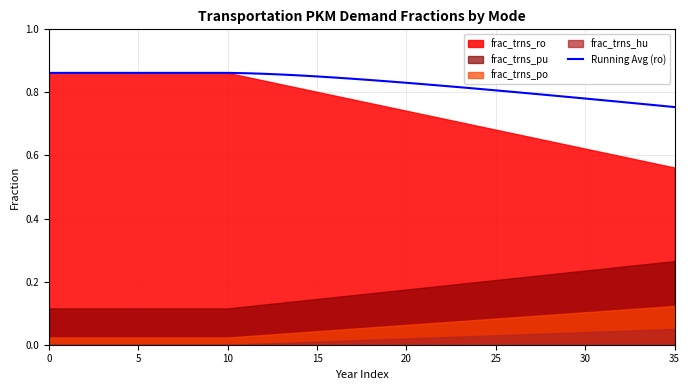

What is the sum of the values at 15 and 23?

1.7